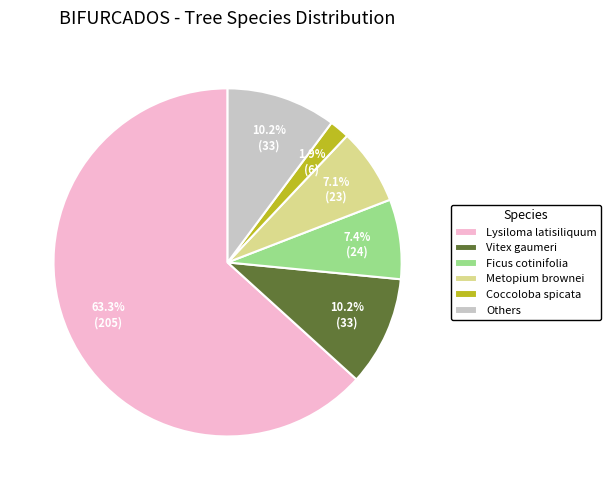

What percentage is the Vitex gaumeri slice, to the nearest percent?

10%